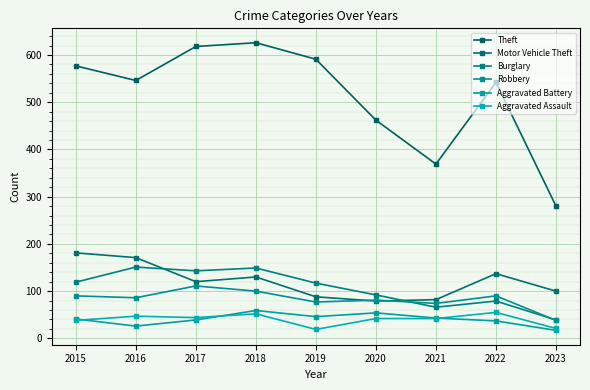

What is the sum of the Motor Vehicle Theft values at 2022 and 2019?

225